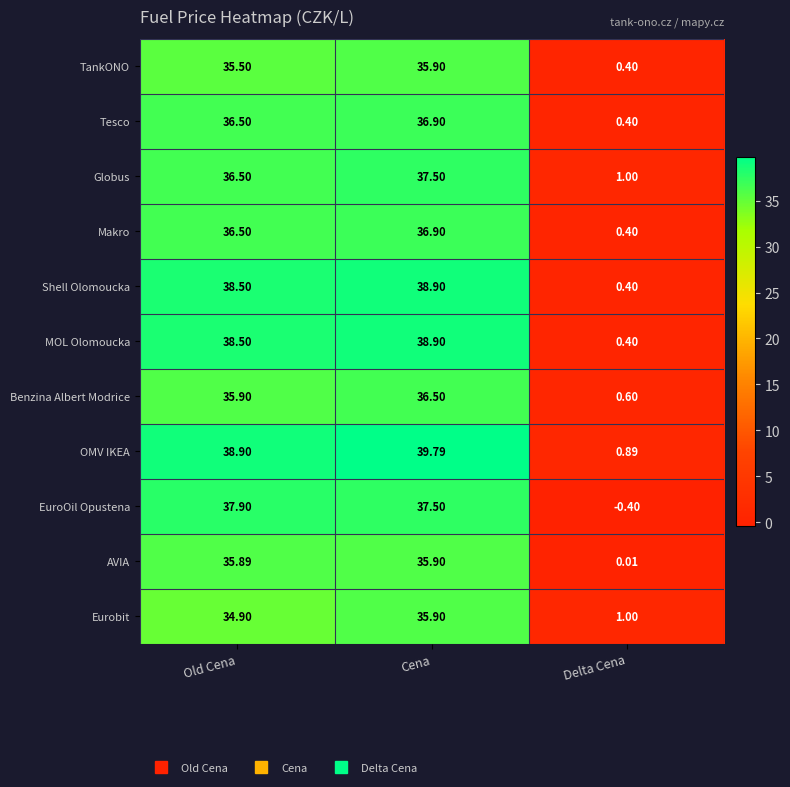

At which category is the sum across all series the highest?

Cena